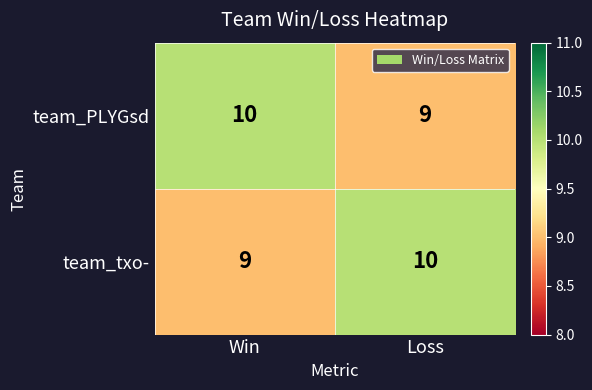

Read the team_PLYGsd value at Win.

10